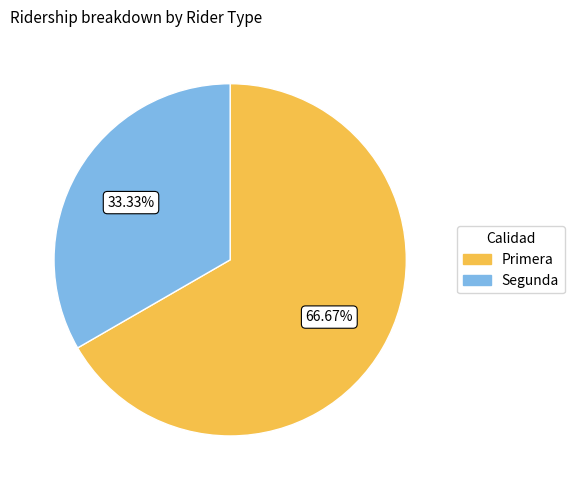

Which slice is the largest?

Primera